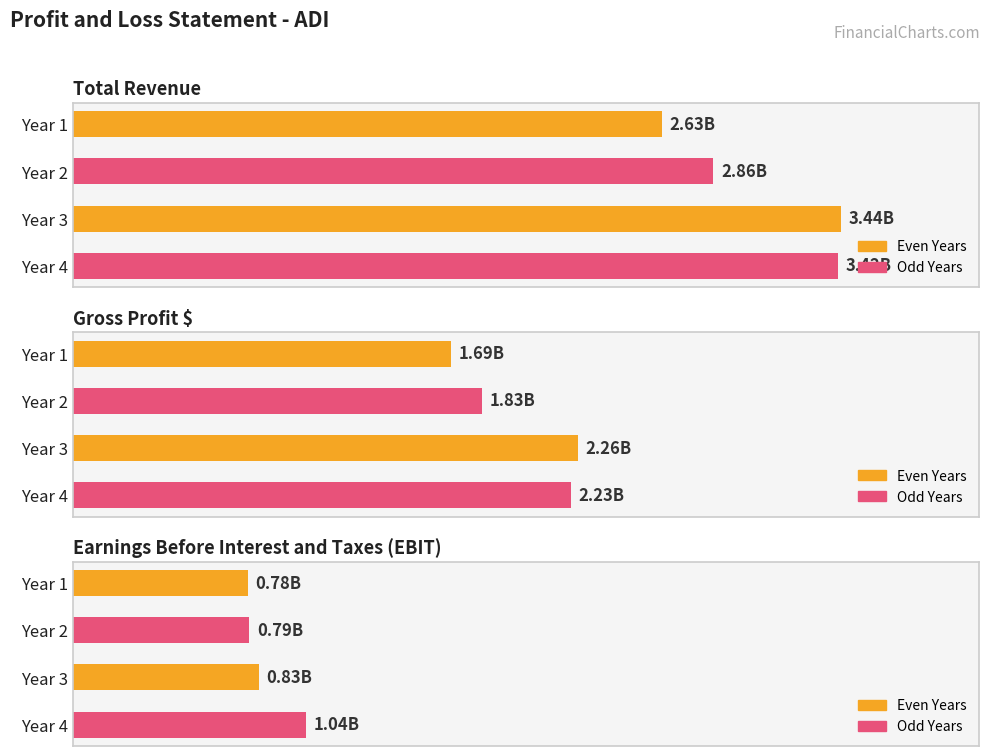

Between Year 1 and Year 4, which is larger?

Year 4